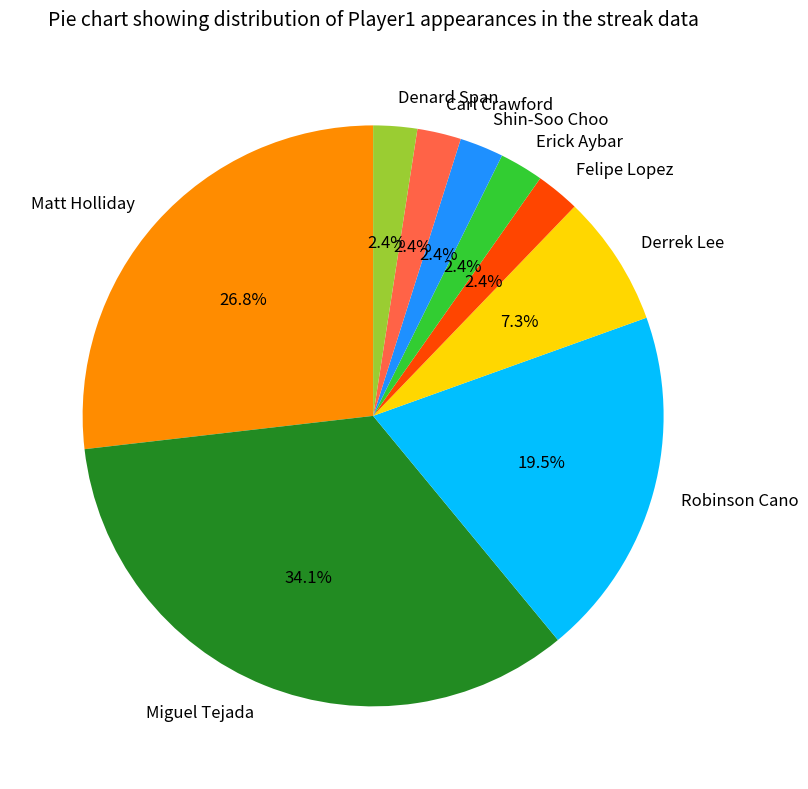

Does Denard Span represent more than half of the total?

No